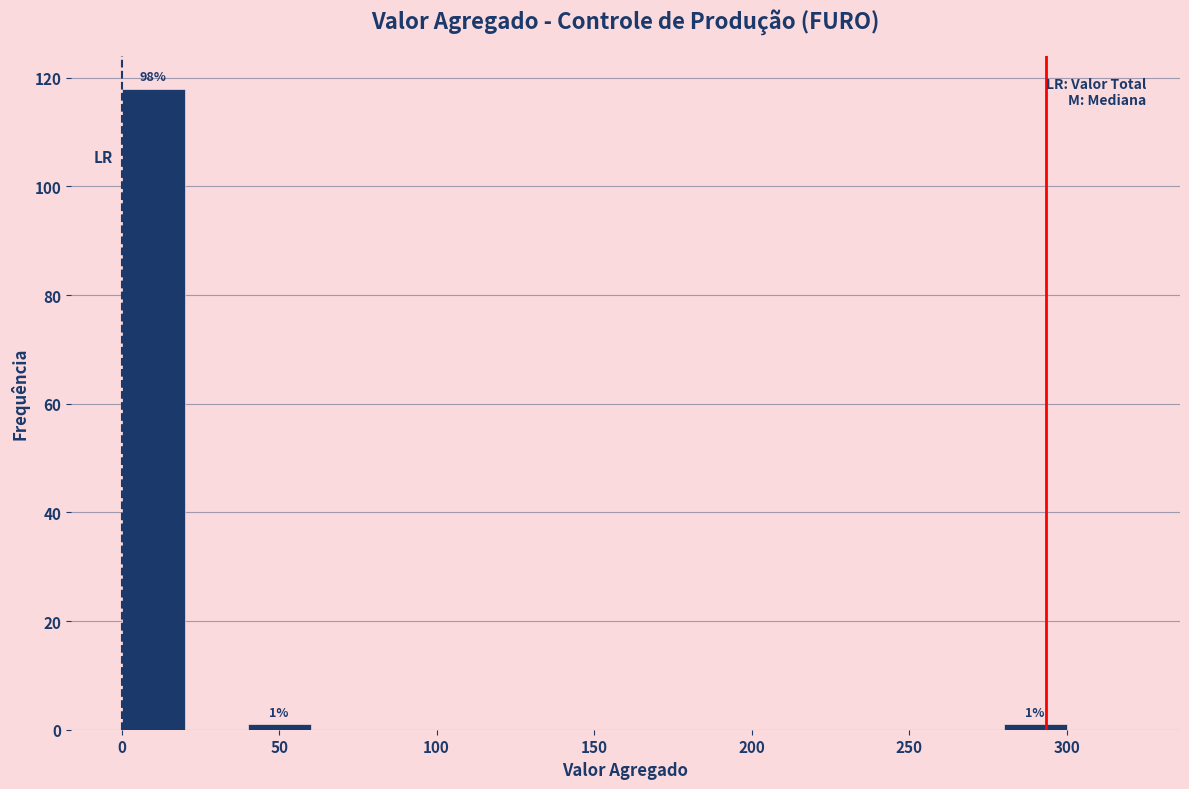

Over which range of the x-axis is the bar tallest?

0 to 20